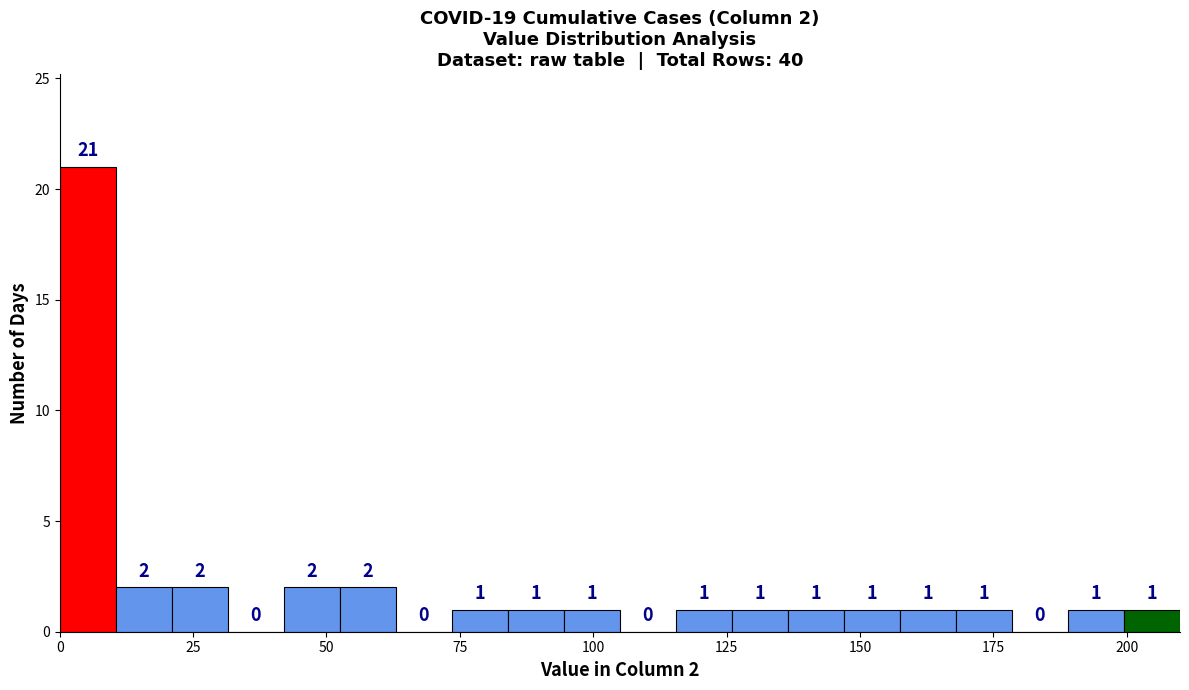

Read against the x-axis, roughly where is the centre of the tallest bar?

5